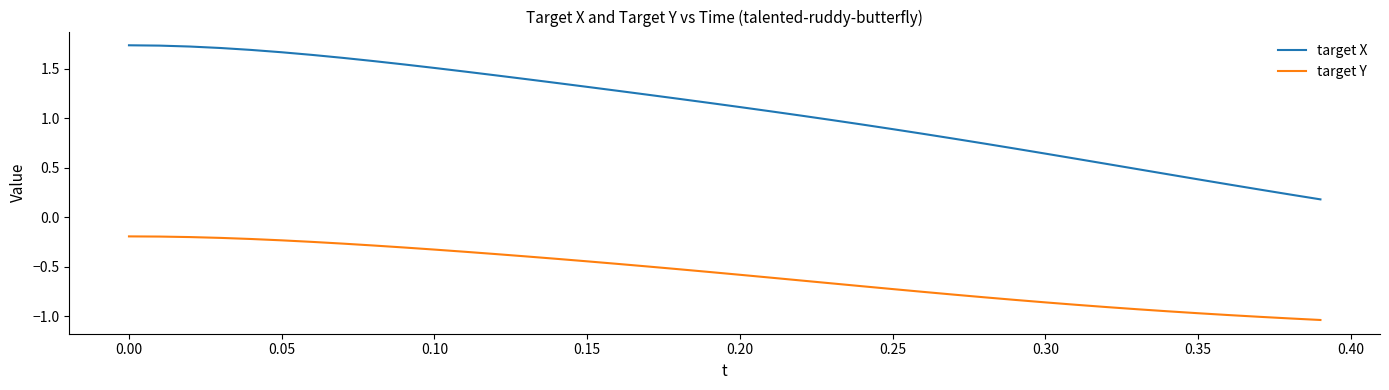

What is the sum of all target Y values?

-23.4